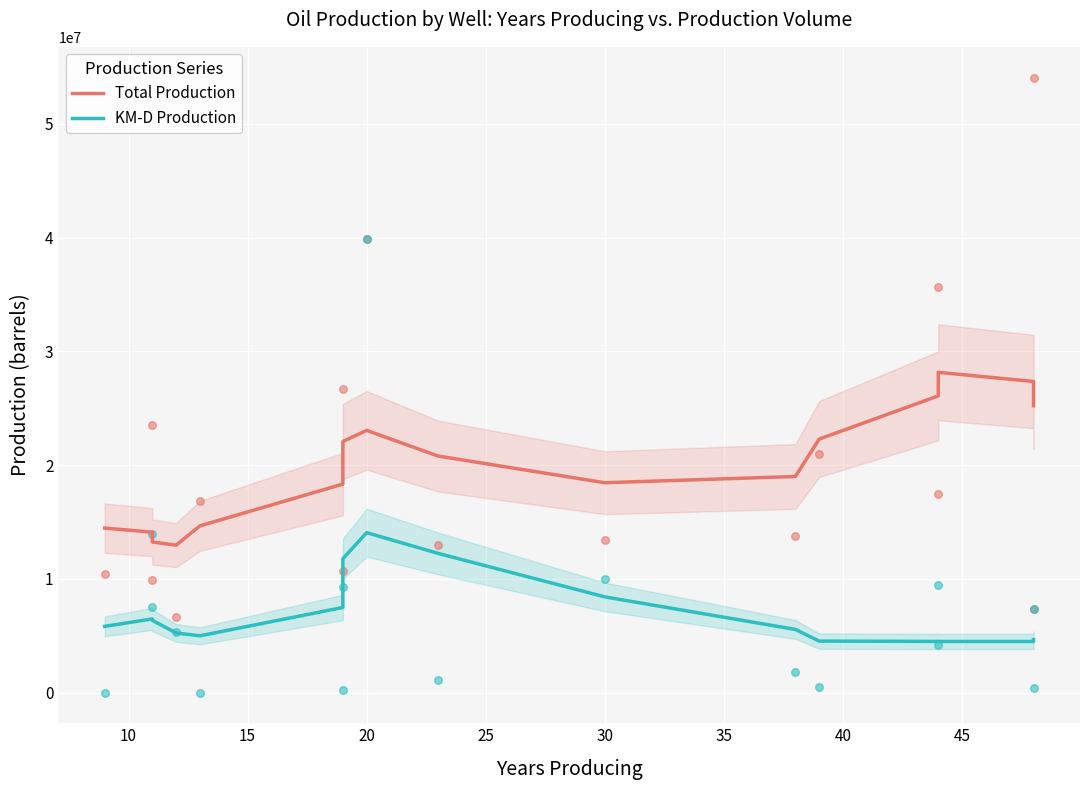

Is the value of KM-D Production at 45 greater than the value of Total Production at 11?

No